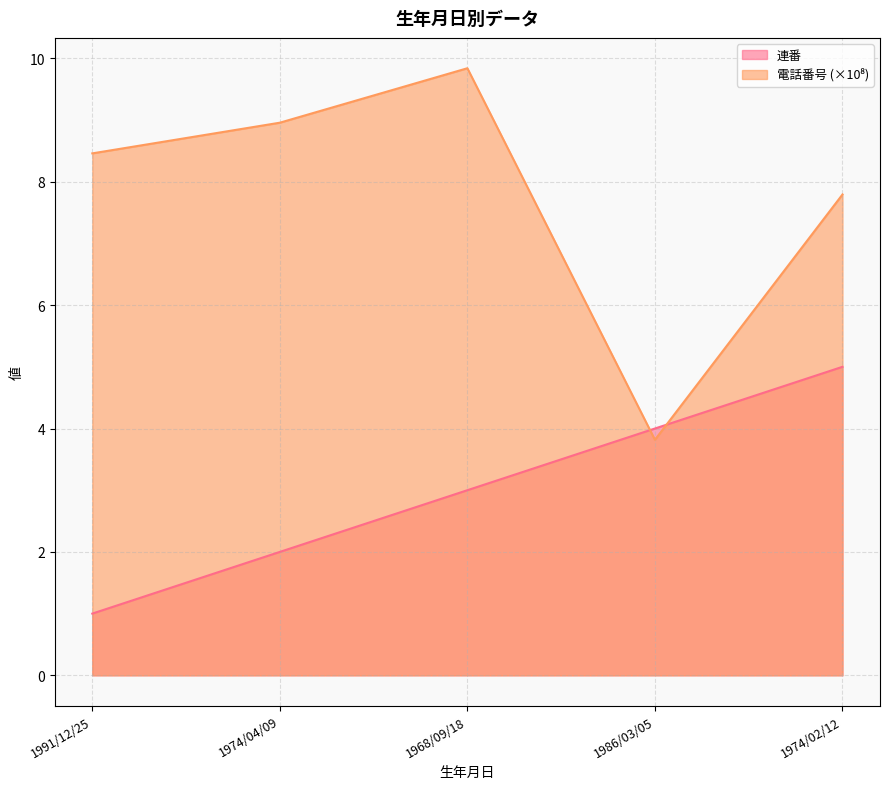

At which category does the chart reach its minimum across all series?

1991/12/25